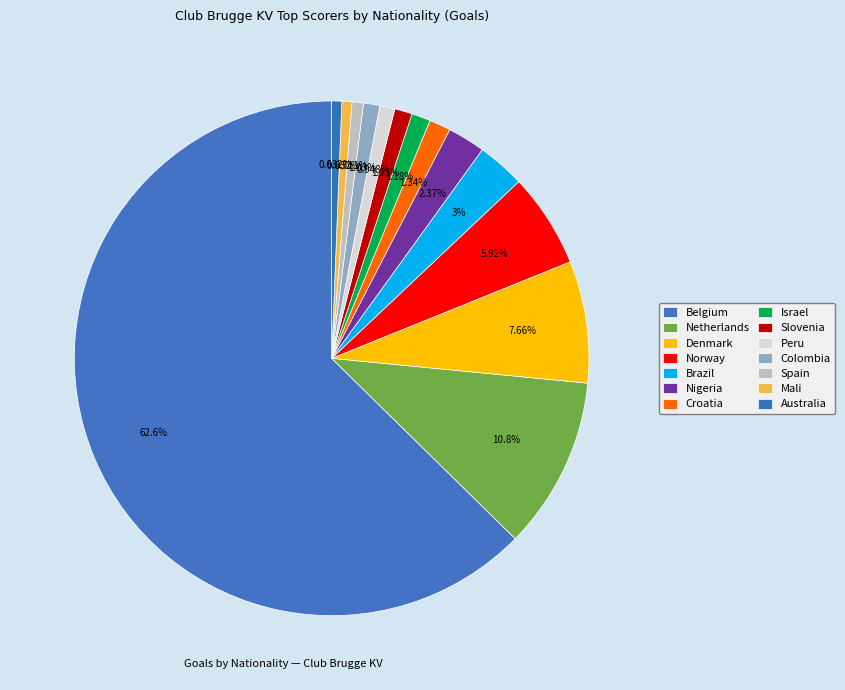

What percentage is the Israel slice, to the nearest percent?

1%